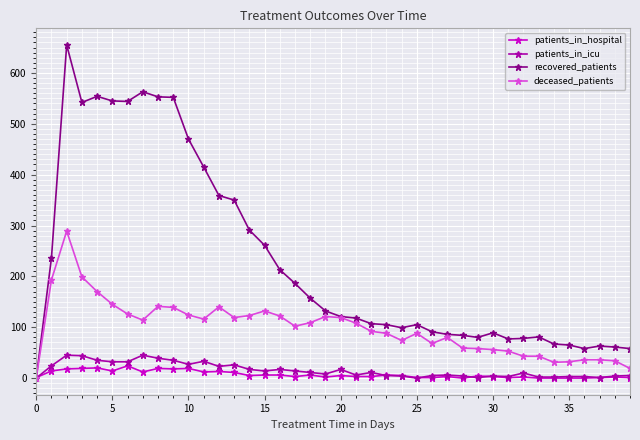

Which series has the largest total across all categories?

recovered_patients